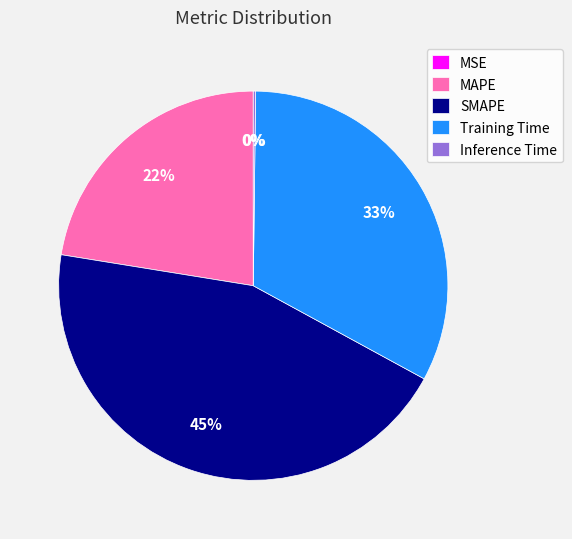

Is there any slice that represents more than half of the pie?

No